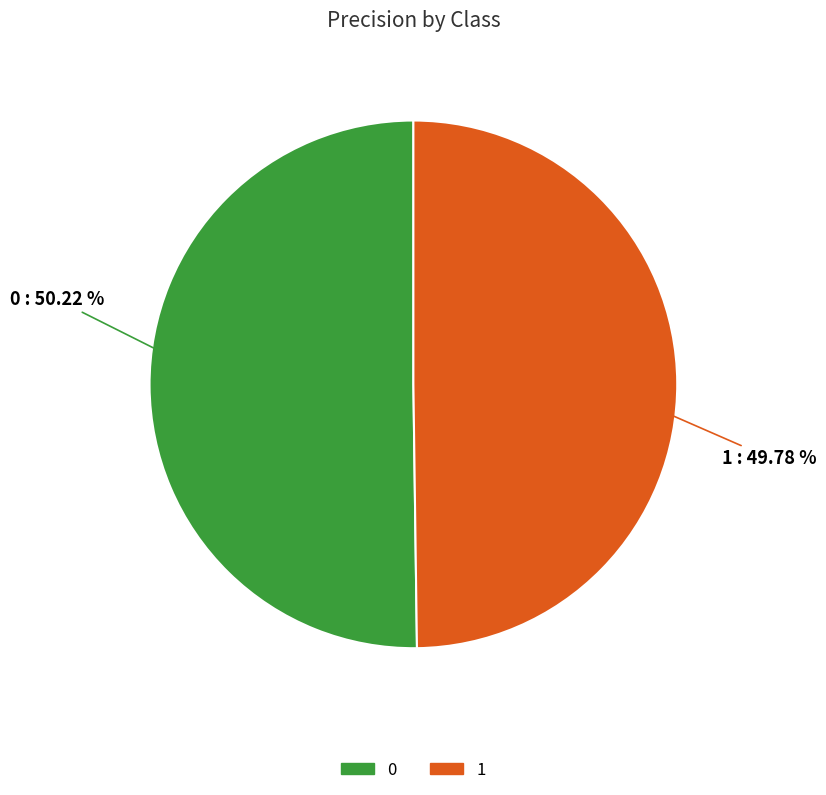

How many segments does this pie chart have?

2